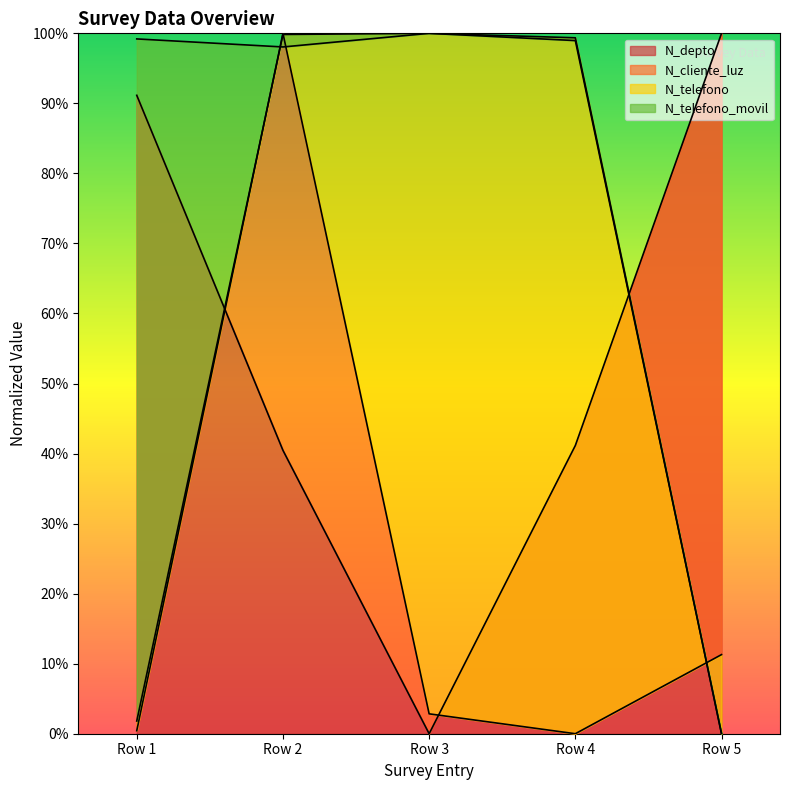

What is the highest value of the N_depto series?

100.0